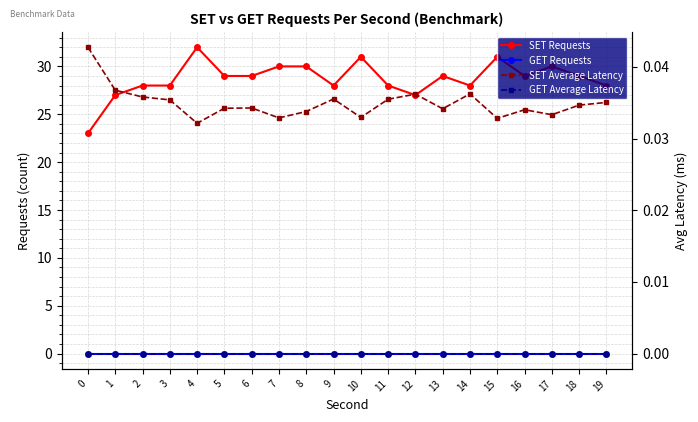

Reading left to right, transcribe all the data shown in this chart.

SET Requests: 23.0	27.0	28.0	28.0	32.0	29.0	29.0	30.0	30.0	28.0	31.0	28.0	27.0	29.0	28.0	31.0	29.0	30.0	29.0	28.0
GET Requests: 0.0	0.0	0.0	0.0	0.0	0.0	0.0	0.0	0.0	0.0	0.0	0.0	0.0	0.0	0.0	0.0	0.0	0.0	0.0	0.0
SET Average Latency: 0.0	0.0	0.0	0.0	0.0	0.0	0.0	0.0	0.0	0.0	0.0	0.0	0.0	0.0	0.0	0.0	0.0	0.0	0.0	0.0
GET Average Latency: 0.0	0.0	0.0	0.0	0.0	0.0	0.0	0.0	0.0	0.0	0.0	0.0	0.0	0.0	0.0	0.0	0.0	0.0	0.0	0.0